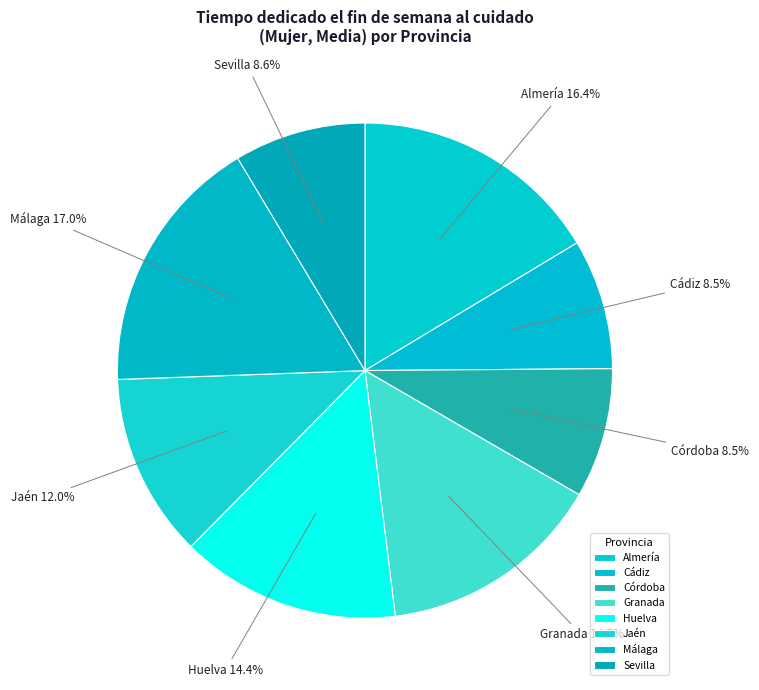

Approximately how many times larger is the value at Cádiz compared to Huelva?

0.6